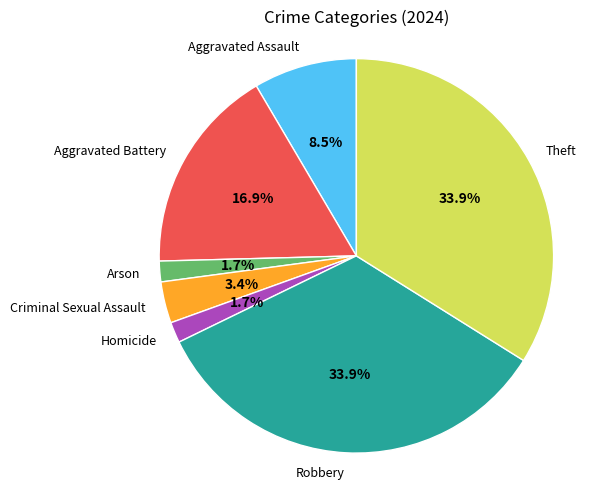

Do Robbery and Aggravated Battery together represent more than half of the pie?

Yes